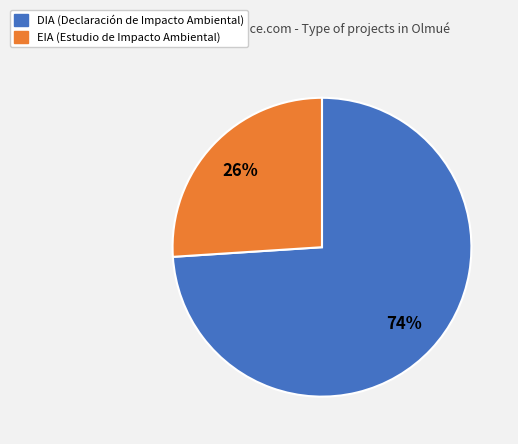

To the nearest percent, what is the difference between the largest and smallest slice percentages?

48%